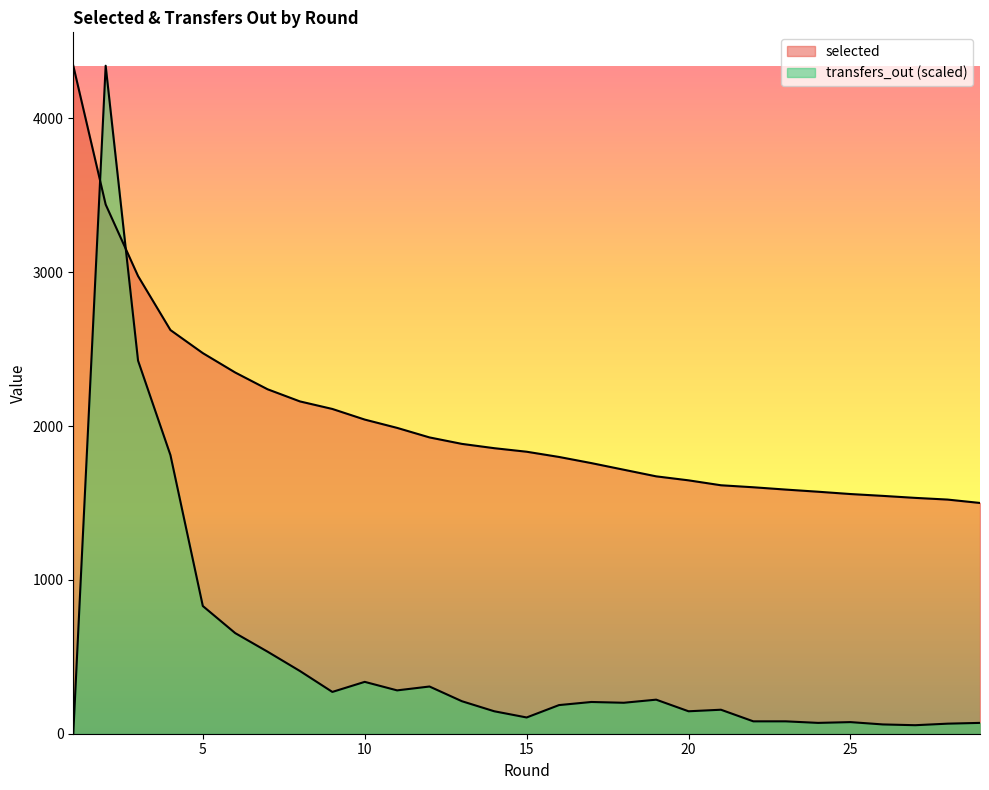

At which category does transfers_out reach its first local valley?

9